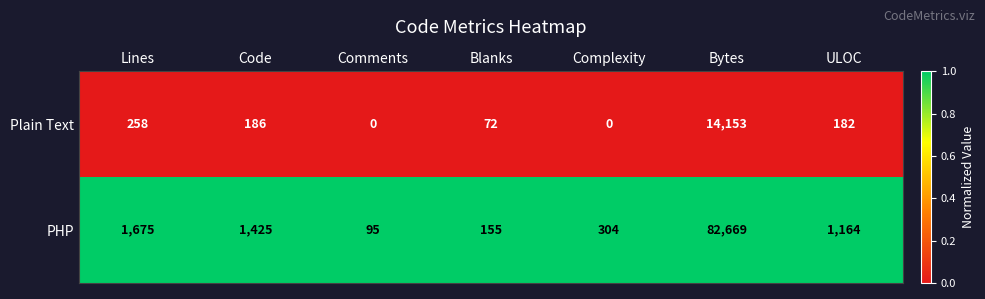

The PHP series shows 816 at Lines. True or false?

False